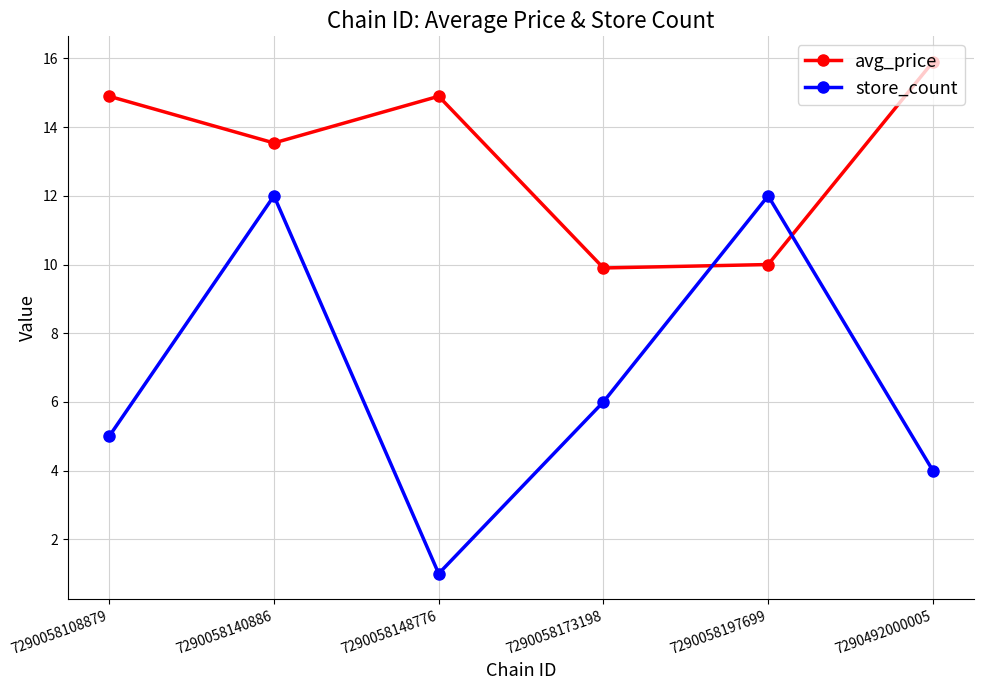

Between 7290058108879 and 7290058148776, which series saw the biggest shift?

store_count